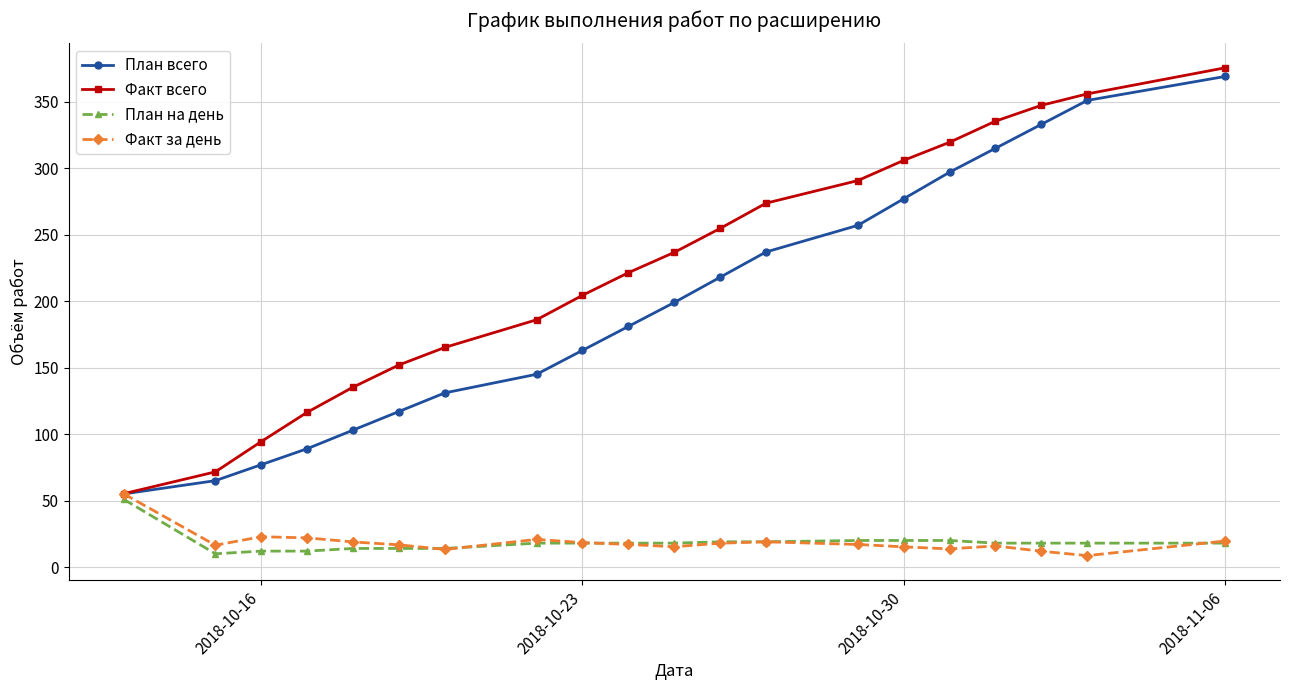

Which series has the largest total across all categories?

Факт всего